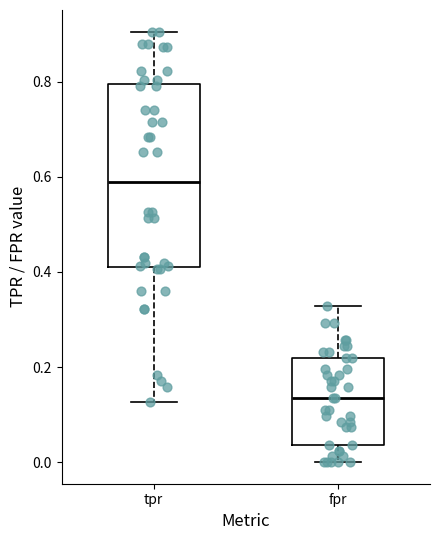

Reading left to right, transcribe this box plot: for each box, give where its median line is, the range the box spans, and where its two whiskers end, as read against the y-axis. The values are not printed on the chart, so give them approximately, as read against the axis.

tpr: median 0.58, box 0.40 to 0.80, whiskers 0.12 to 0.90
fpr: median 0.14, box 0.04 to 0.22, whiskers 0.00 to 0.32